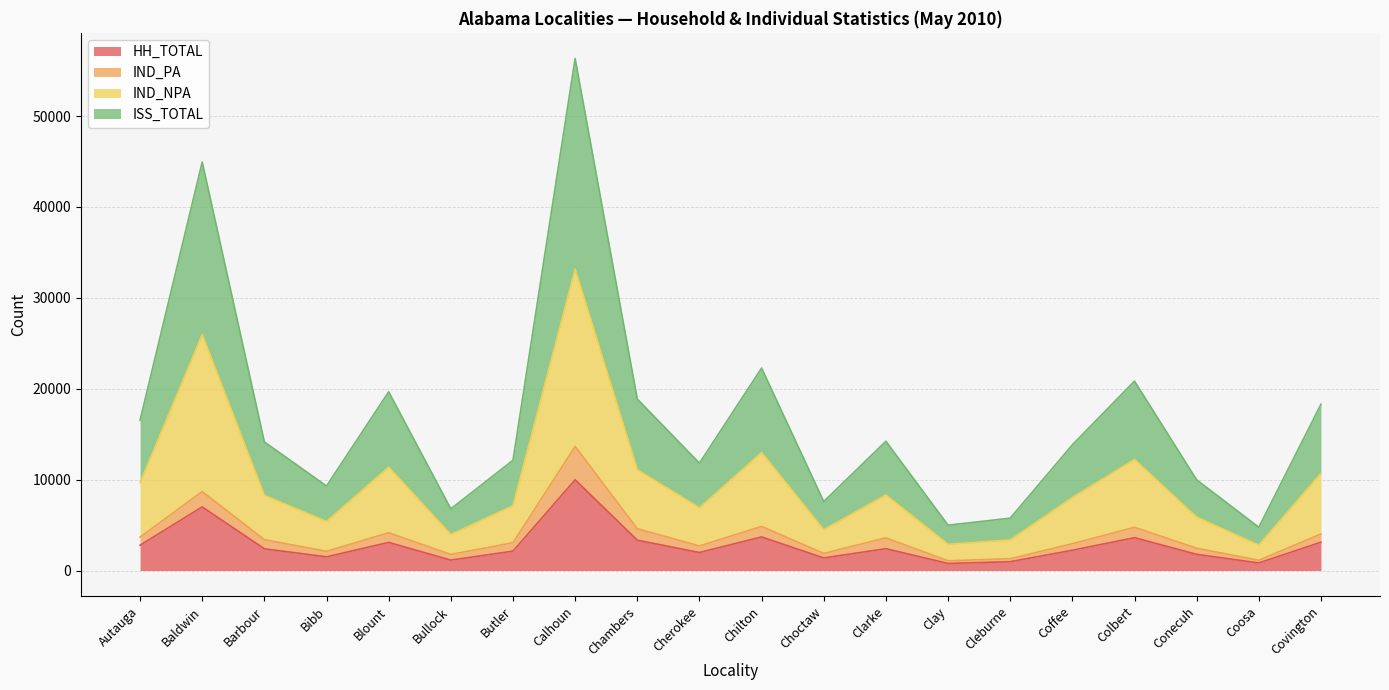

Does the chart have visible grid lines?

Yes